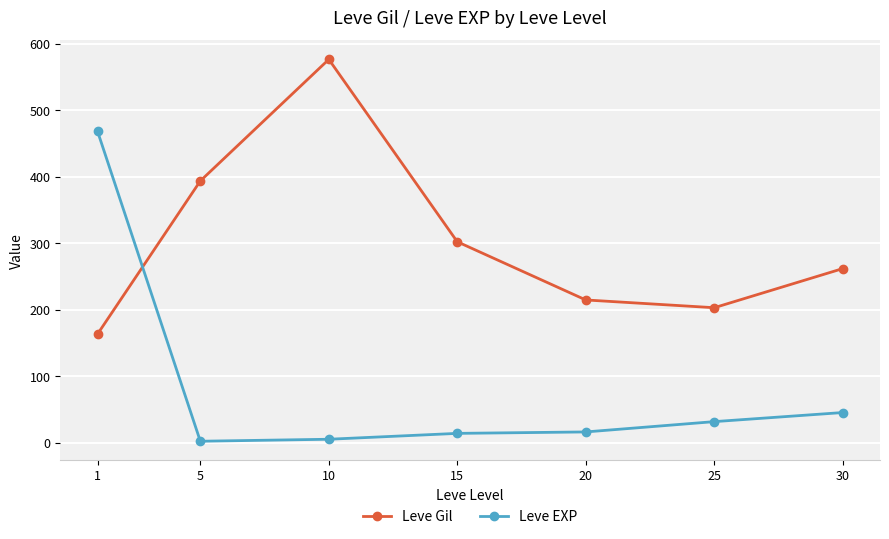

Count the number of categories in the chart.

7